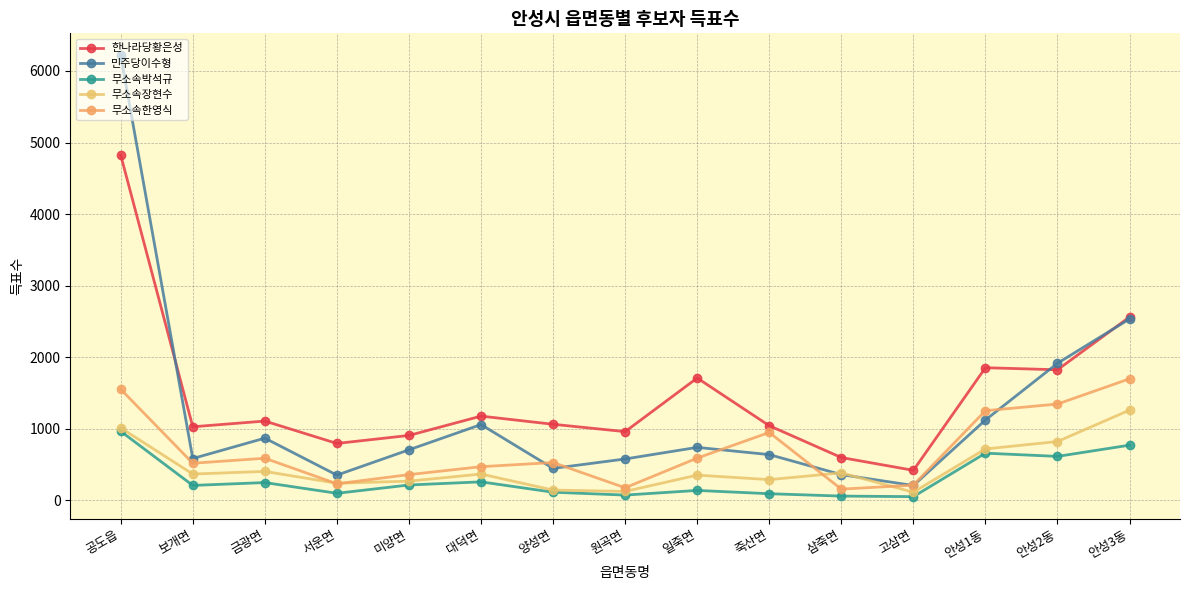

How many lines are shown in the chart?

5